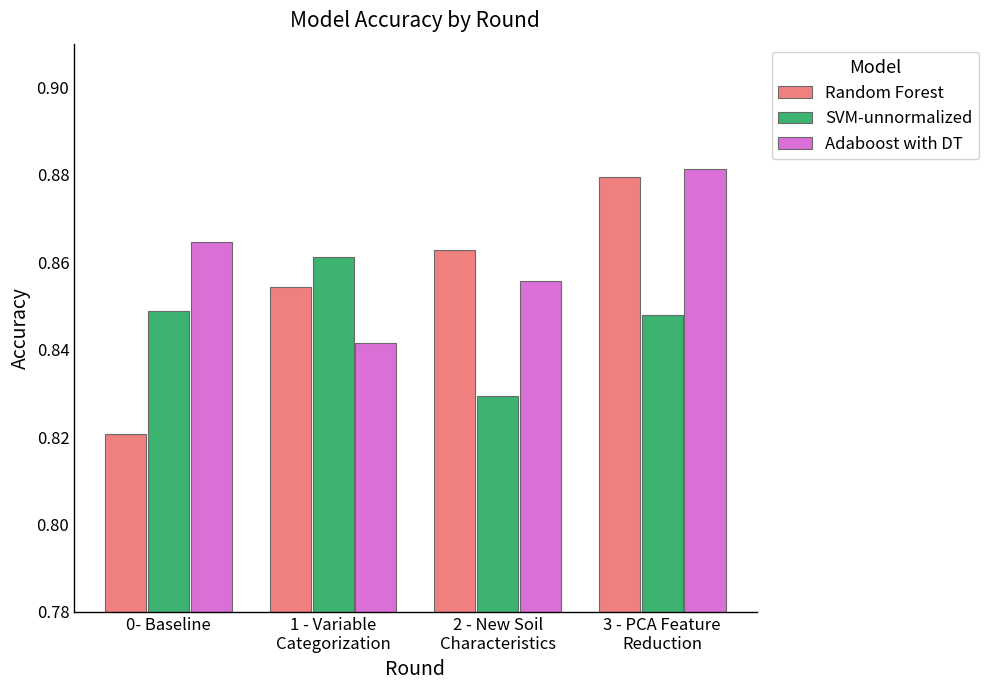

The SVM-unnormalized series shows 1.2 at 0- Baseline. True or false?

False